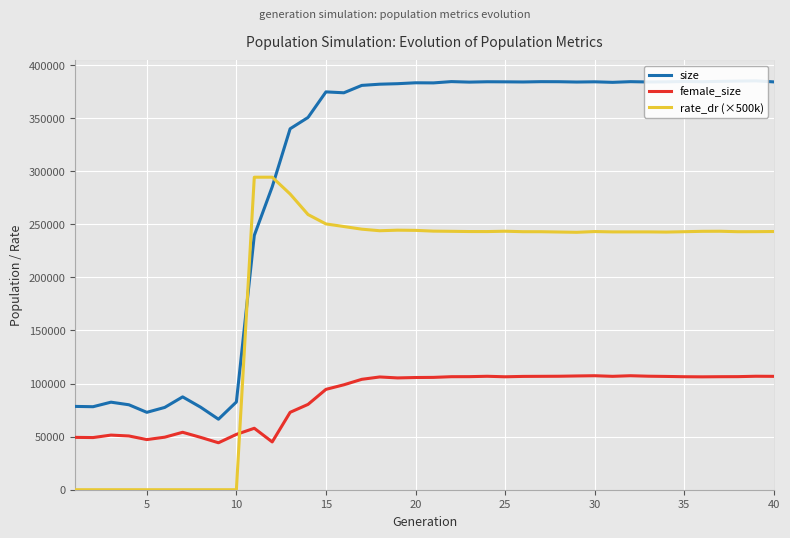

True or false: female_size and rate_dr (×500k) cross at least once.

True